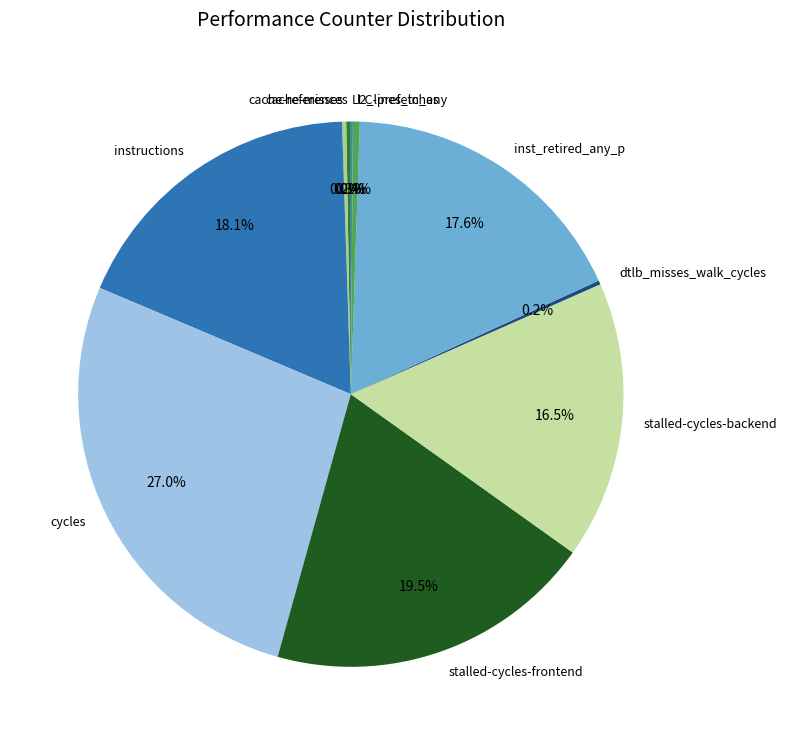

What percentage do stalled-cycles-backend and inst_retired_any_p together represent?

34.1%